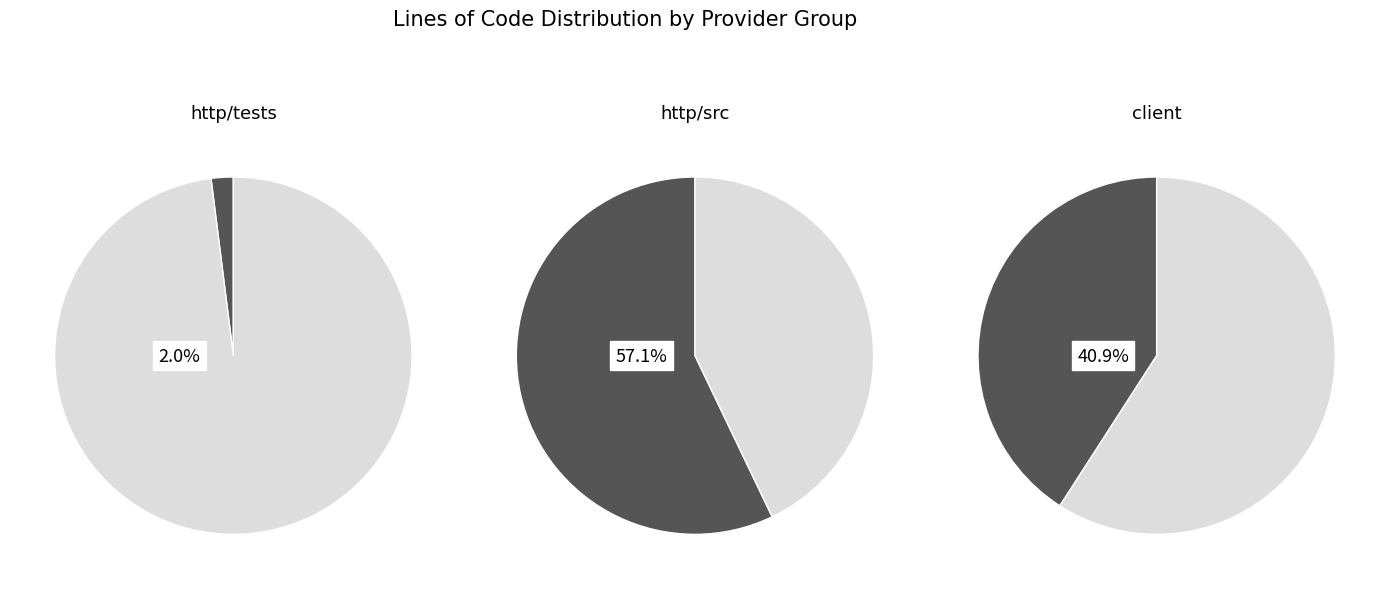

To the nearest percent, what percentage of the pie is http/tests/unsafe_headers.rs?

2%